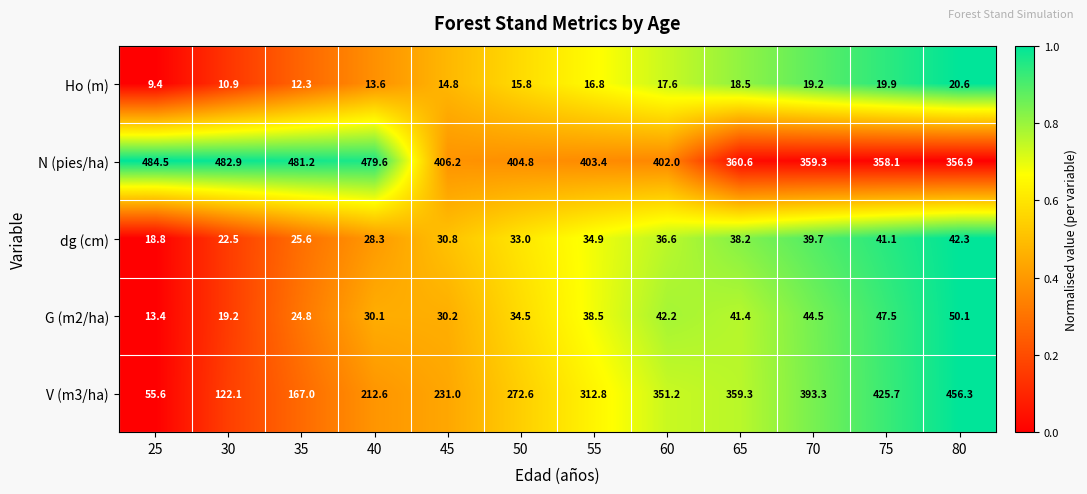

At 80, list the series in order from largest to smallest.

V (m3/ha), N (pies/ha), G (m2/ha), dg (cm), Ho (m)